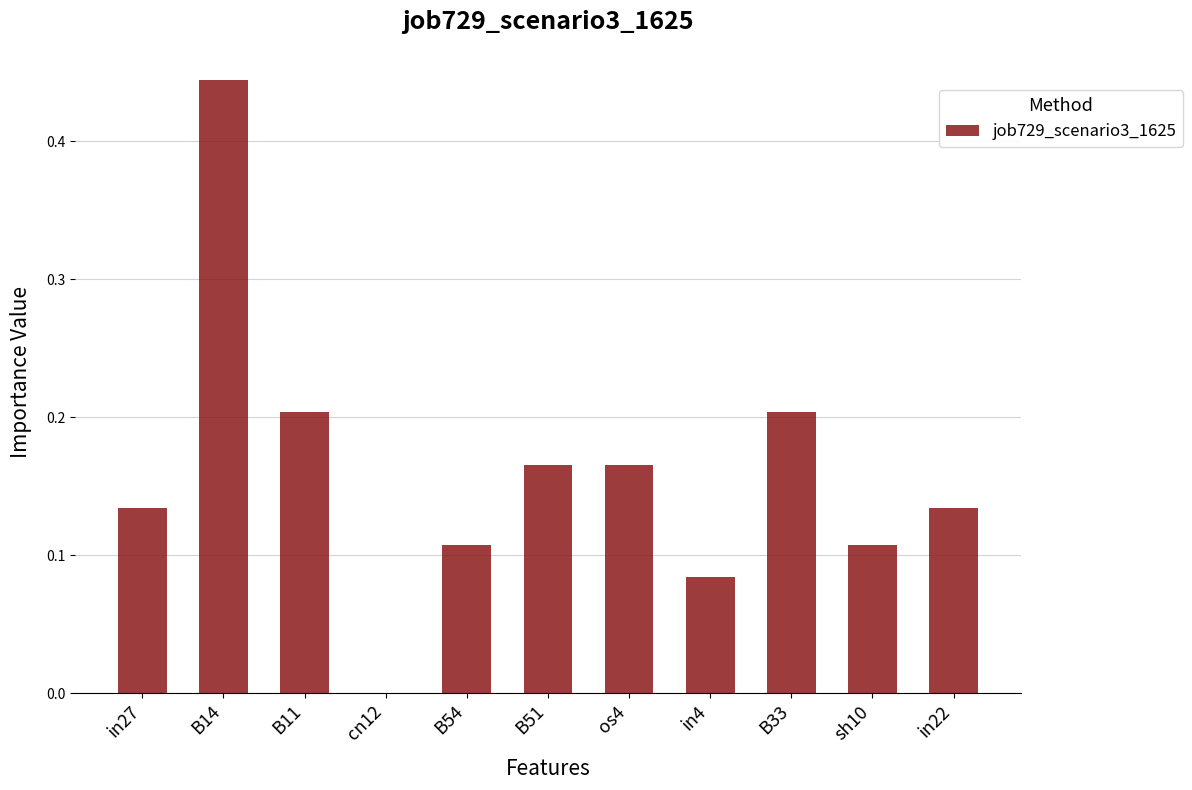

At which label is the value closest to 0?

cn12